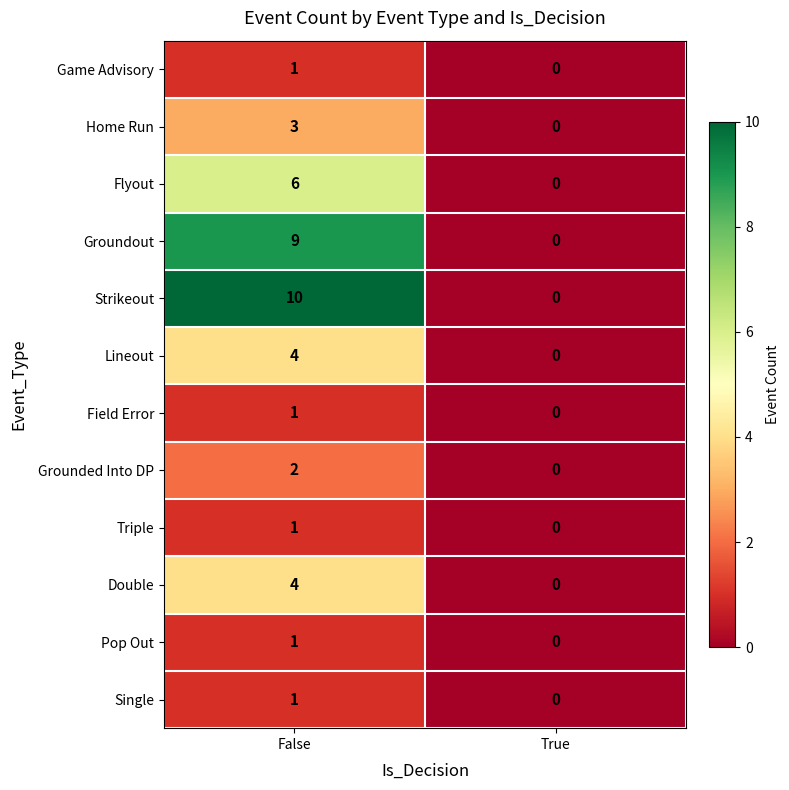

Which series has the largest range (max minus min)?

Strikeout